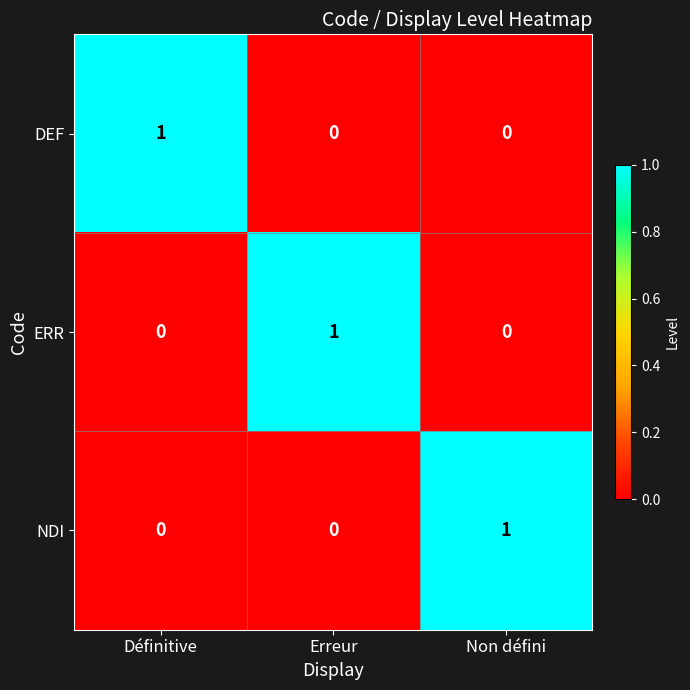

The value of ERR at Non défini is 0. True or false?

True